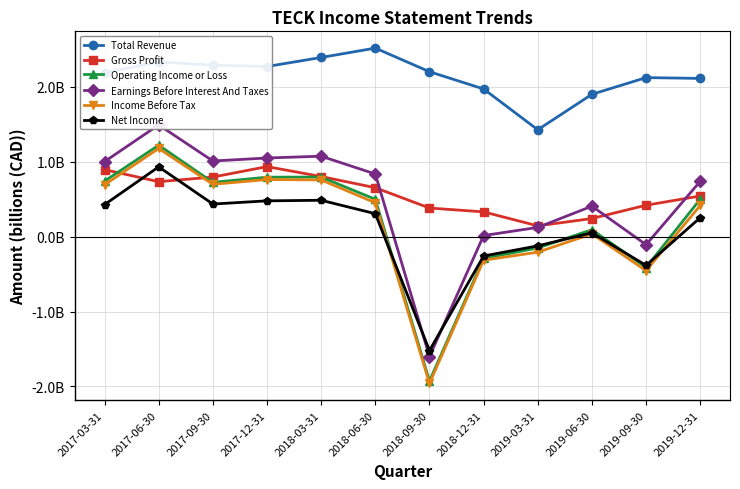

At which category is the sum across all series the highest?

2017-06-30